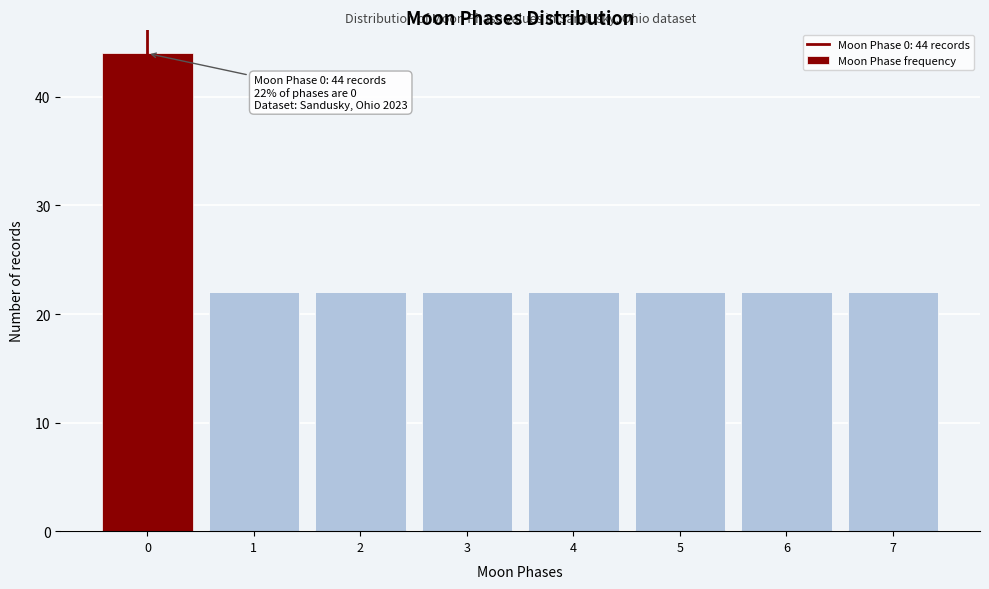

Reading right to left, transcribe all the data shown in this chart.

7=22	6=22	5=22	4=22	3=22	2=22	1=22	0=44